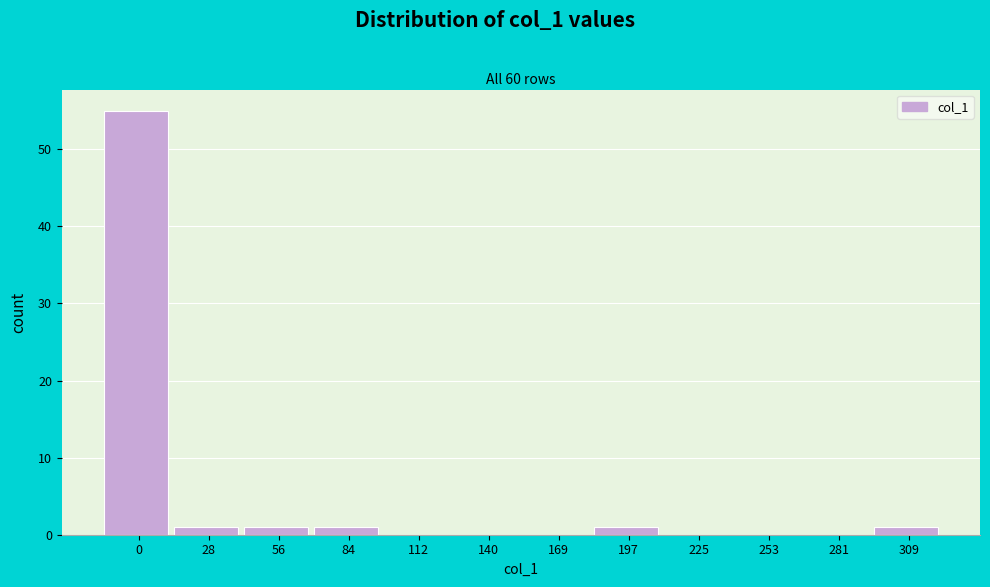

Reading right to left, list all the values displayed in this chart.

309=1	281=0	253=0	225=0	197=1	169=0	140=0	112=0	84=1	56=1	28=1	0=55